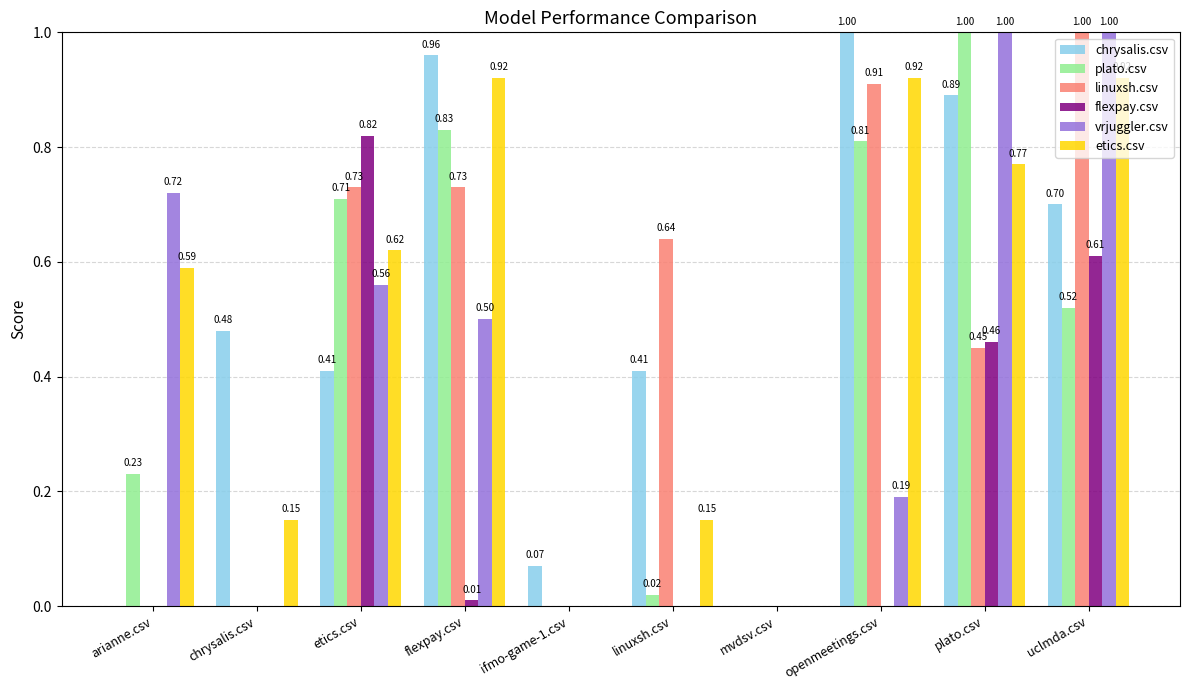

Is the value of flexpay.csv at mvdsv.csv greater than the value of vrjuggler.csv at openmeetings.csv?

No